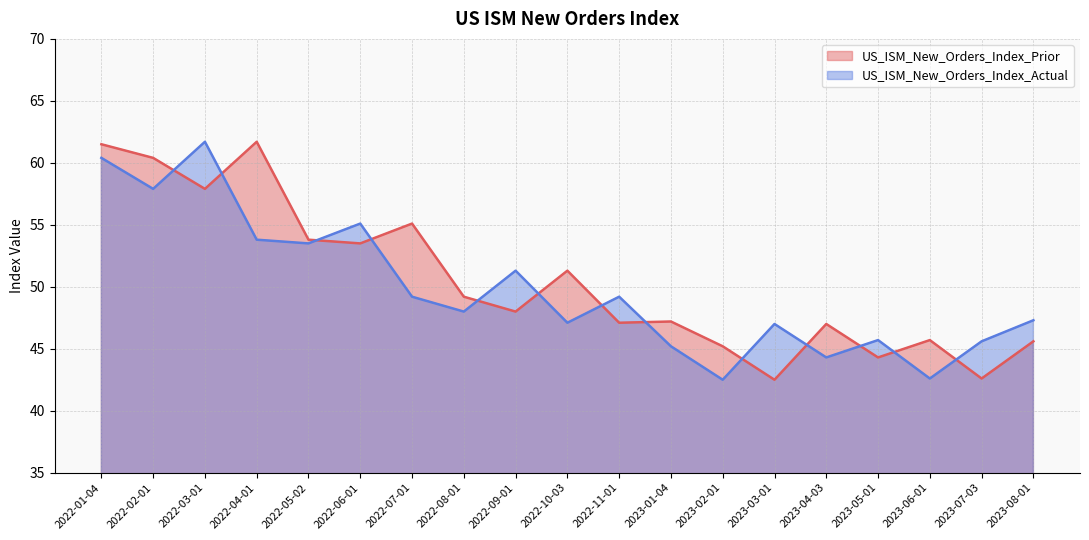

Which series has the largest total across all categories?

US_ISM_New_Orders_Index_Prior